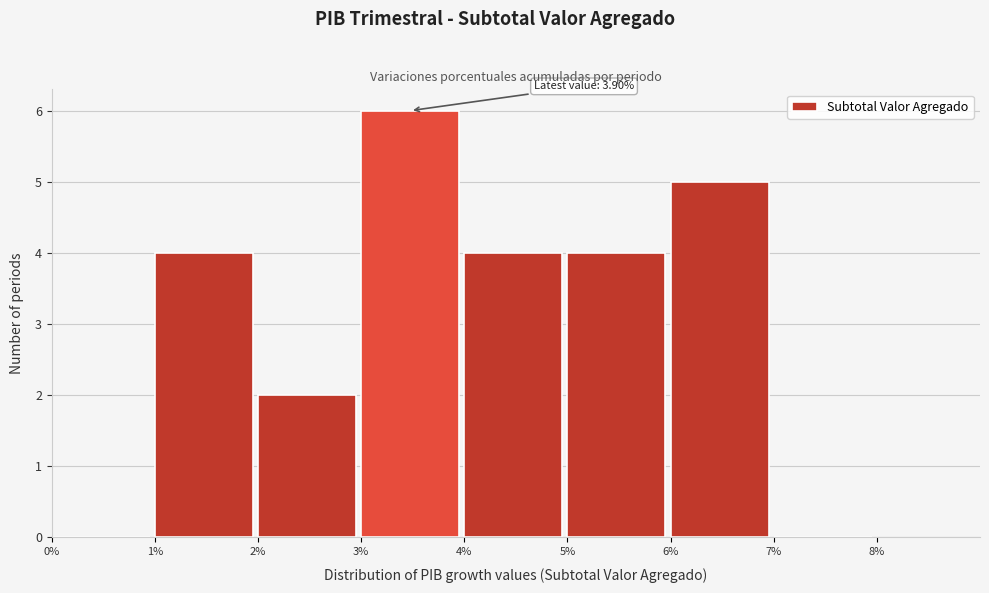

Over which range of the x-axis is the bar tallest?

3% to 4%